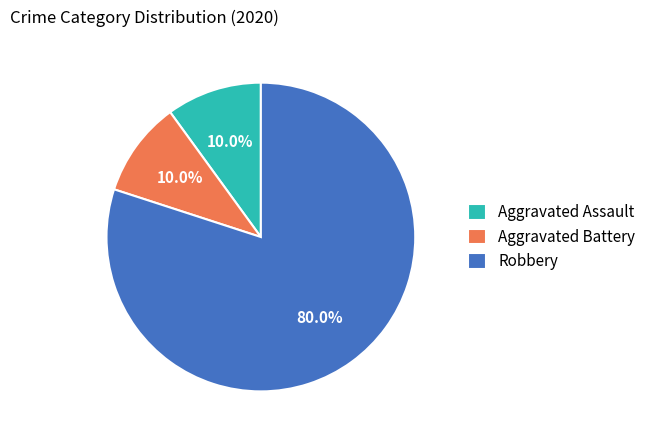

True or false: Aggravated Battery accounts for 10% of the total.

True